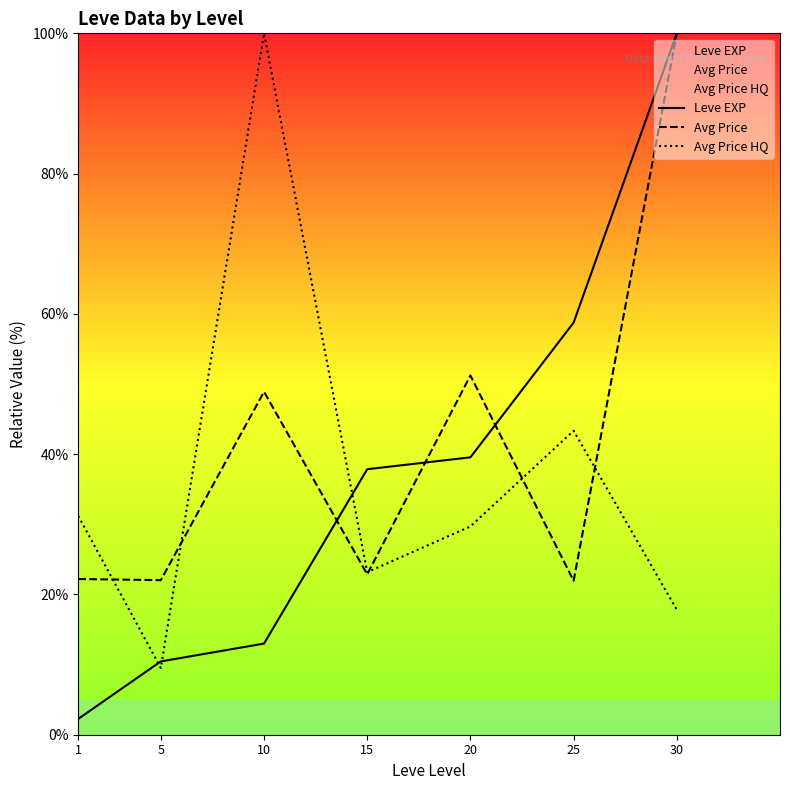

What is the smallest value displayed?

2.3